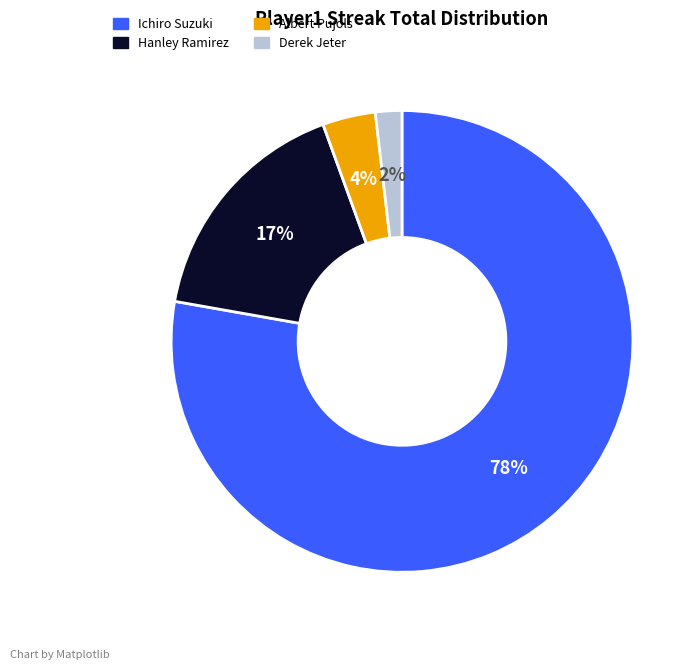

How many slices are in this pie chart?

4